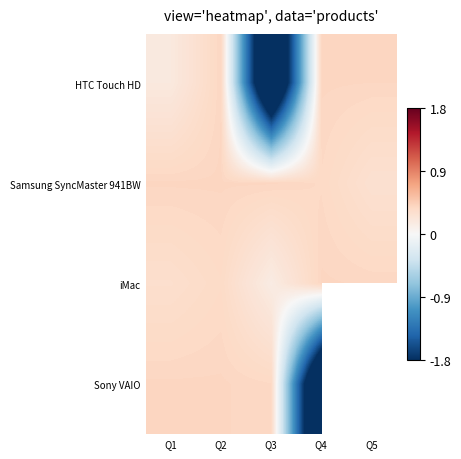

How many distinct data groups are displayed?

4